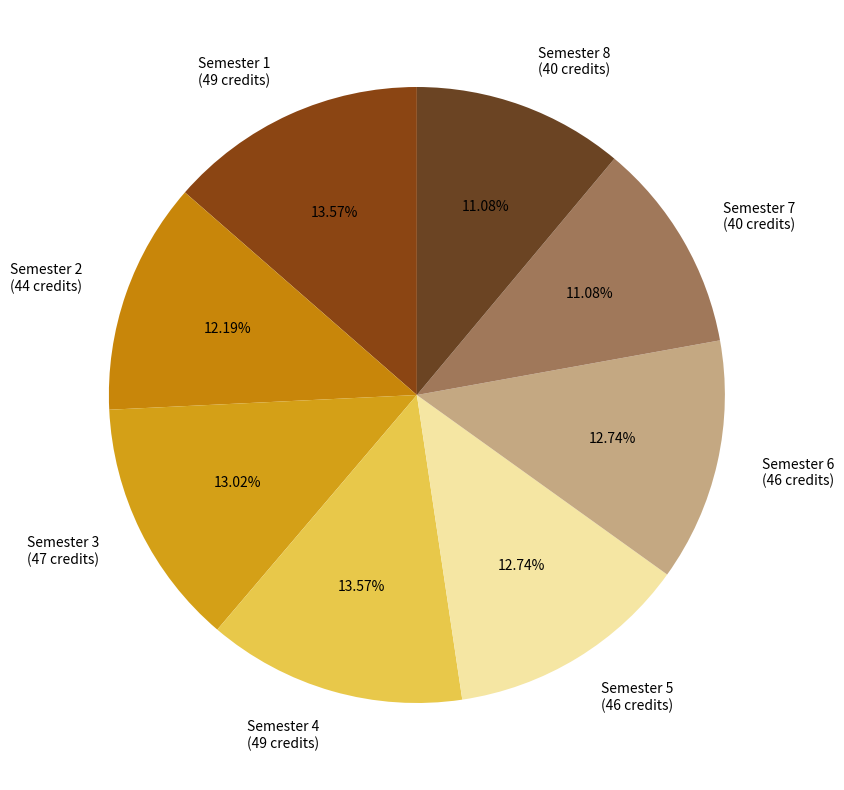

What is the ratio of the value at Semester 8 (40 credits) to the value at Semester 7 (40 credits)?

1.0